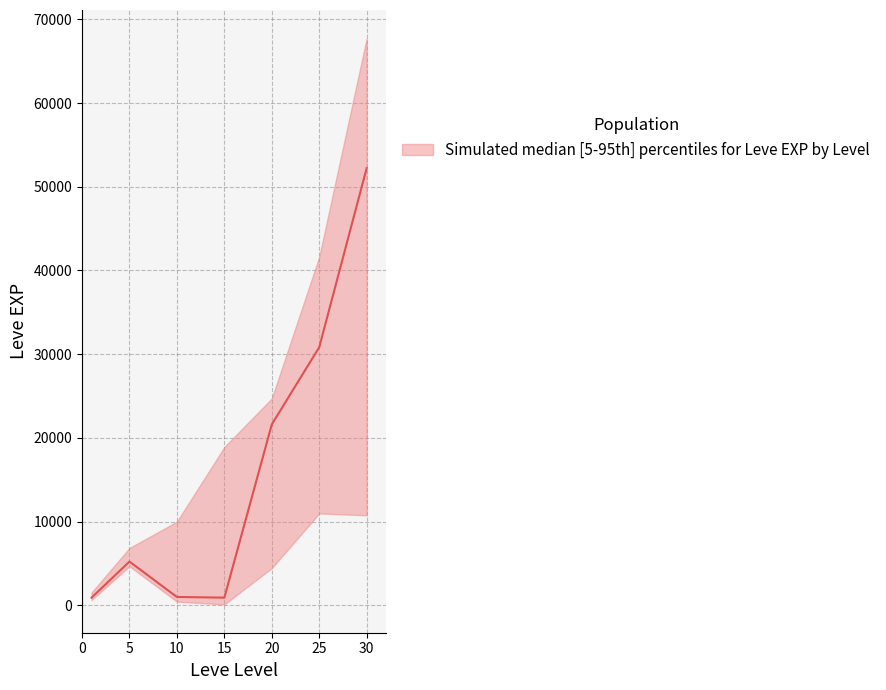

What value does the Leve EXP upper series have at 10, to the nearest 10?

9990